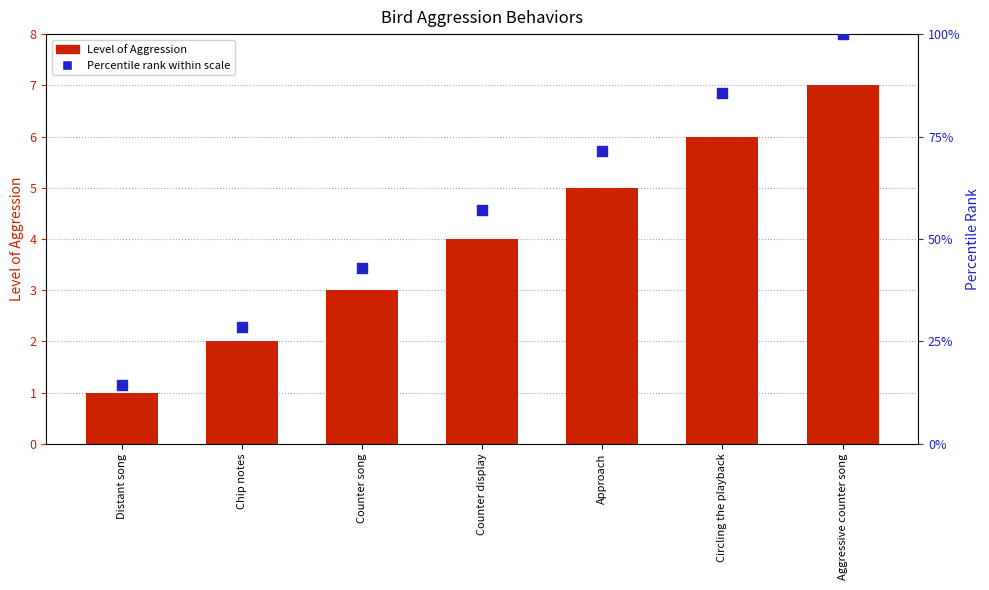

Is the value of Level of Aggression at Counter display greater than the value of Percentile rank within scale at Counter display?

No